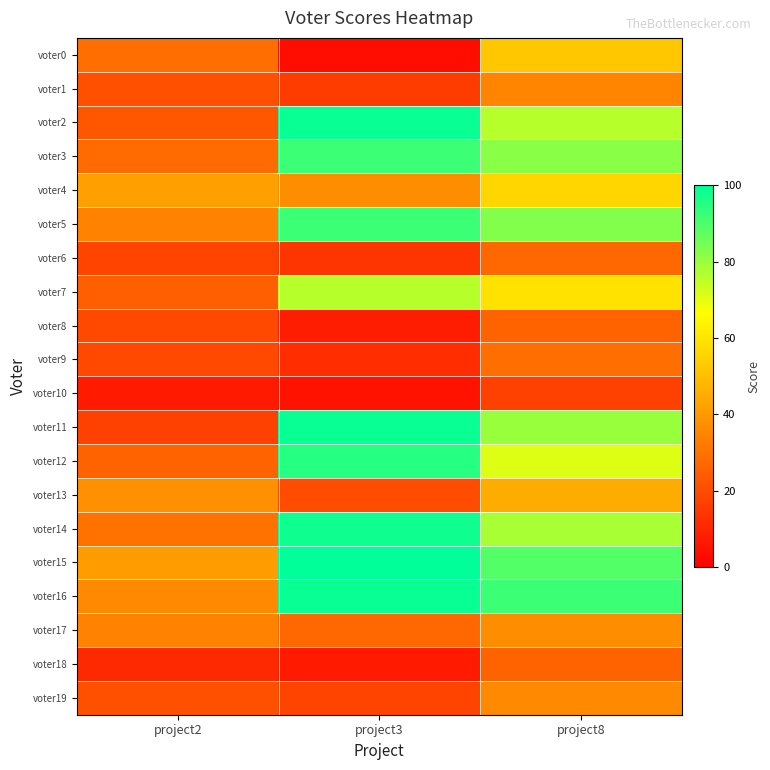

At which category is the sum across all series the highest?

project8